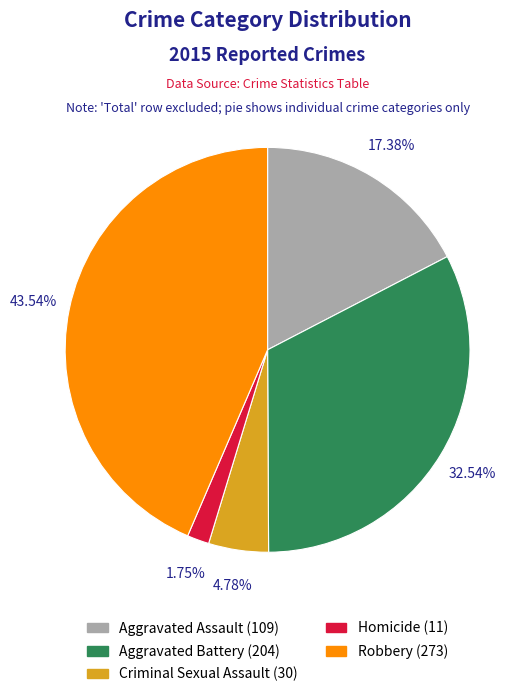

Rank the categories by value from lowest to highest.

Homicide, Criminal Sexual Assault, Aggravated Assault, Aggravated Battery, Robbery